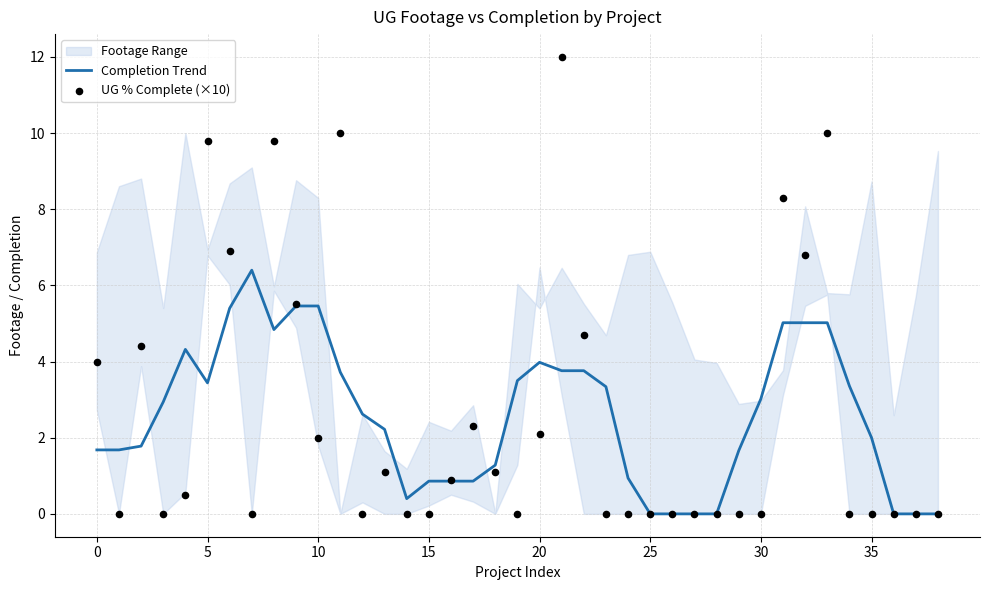

What is the total value across all series at 14?

0.4